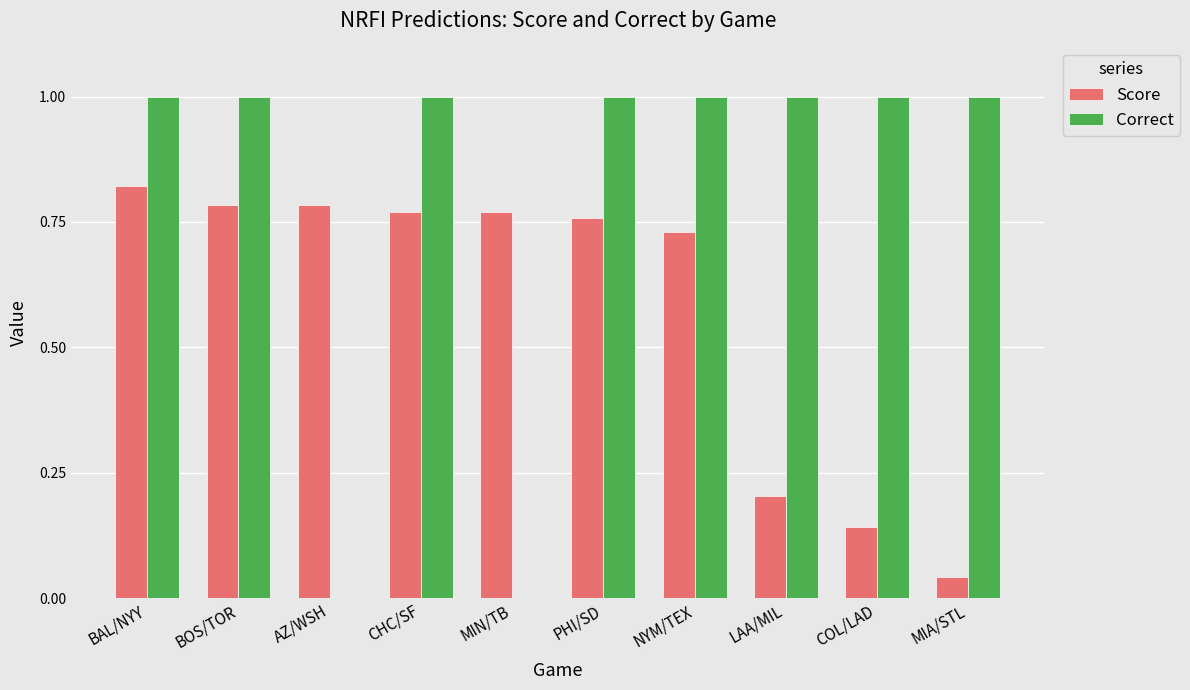

Is it true that Correct equals 1.5 at PHI/SD?

False